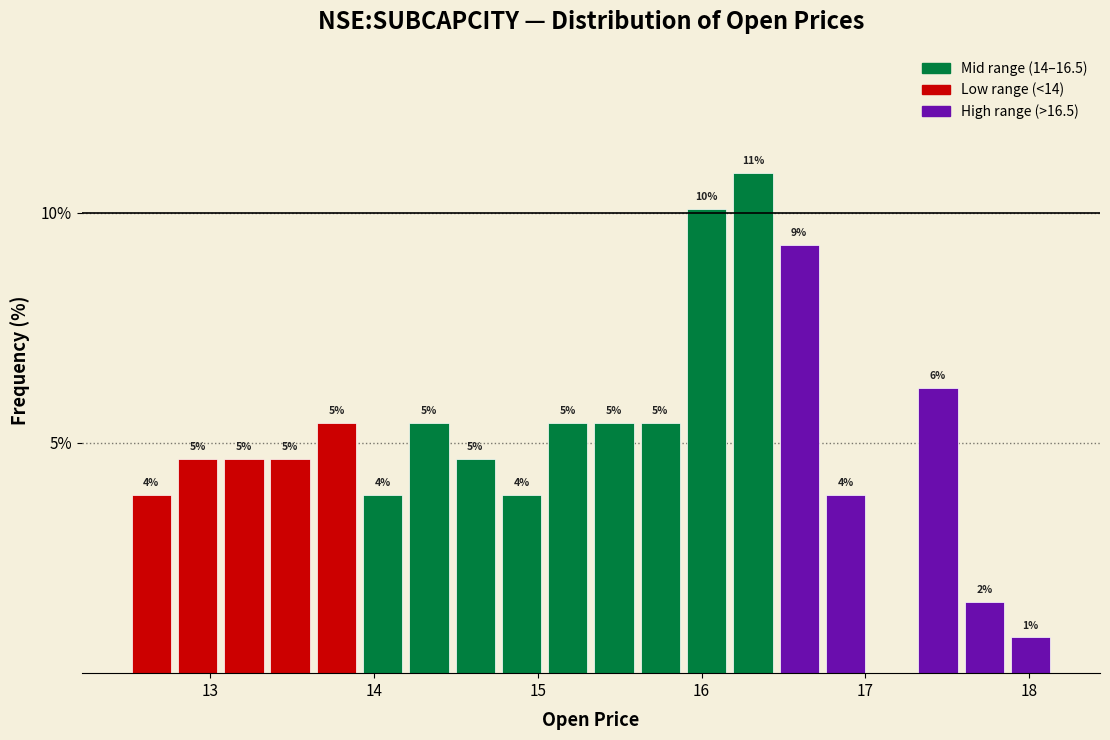

Read against the x-axis, roughly where is the centre of the tallest bar?

16.3